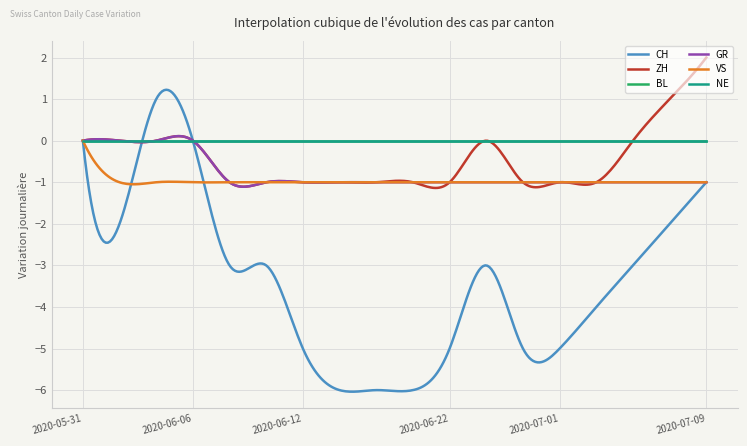

Is this an area chart (filled region under the line)?

No